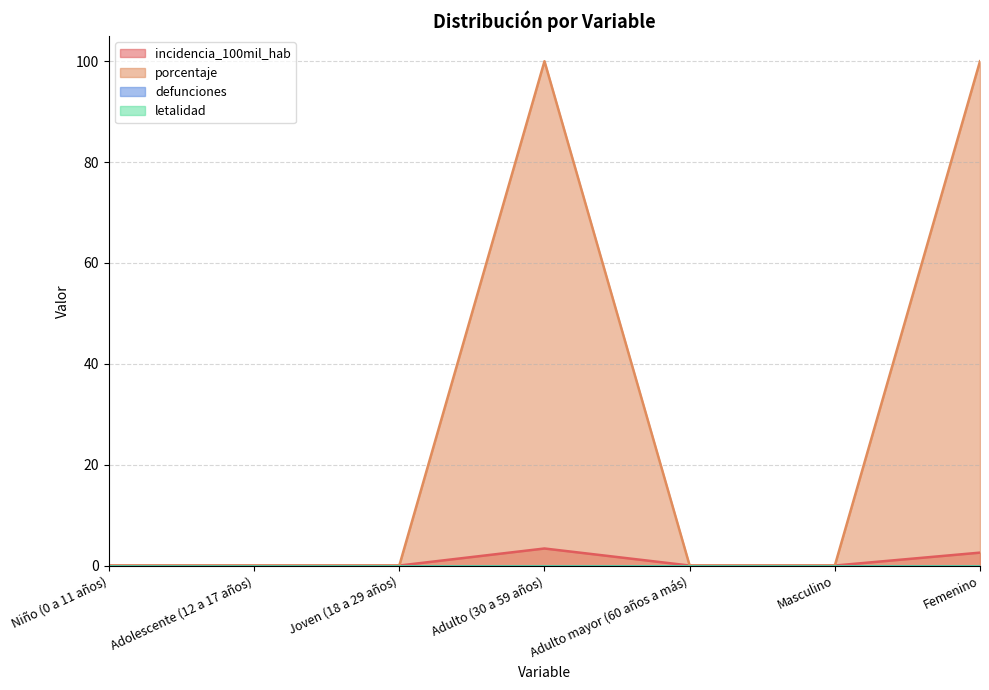

At Femenino, list the series in order from smallest to largest.

incidencia_100mil_hab, porcentaje